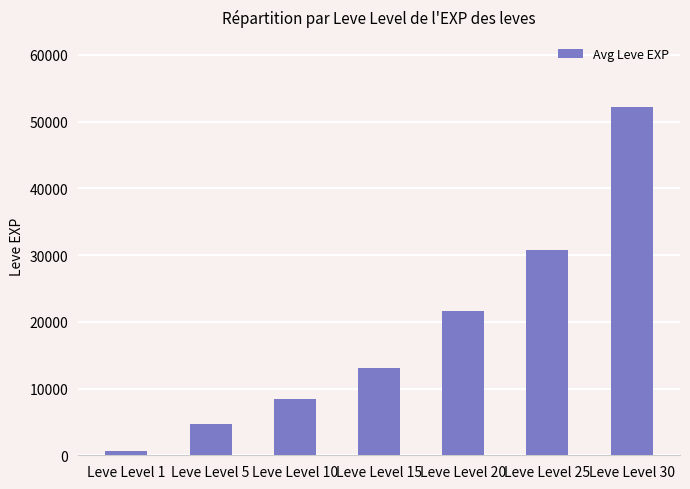

Reading left to right, extract all data points from this chart.

Leve Level 1=630	Leve Level 5=4660	Leve Level 10=8430	Leve Level 15=13040	Leve Level 20=21600	Leve Level 25=30820	Leve Level 30=52220